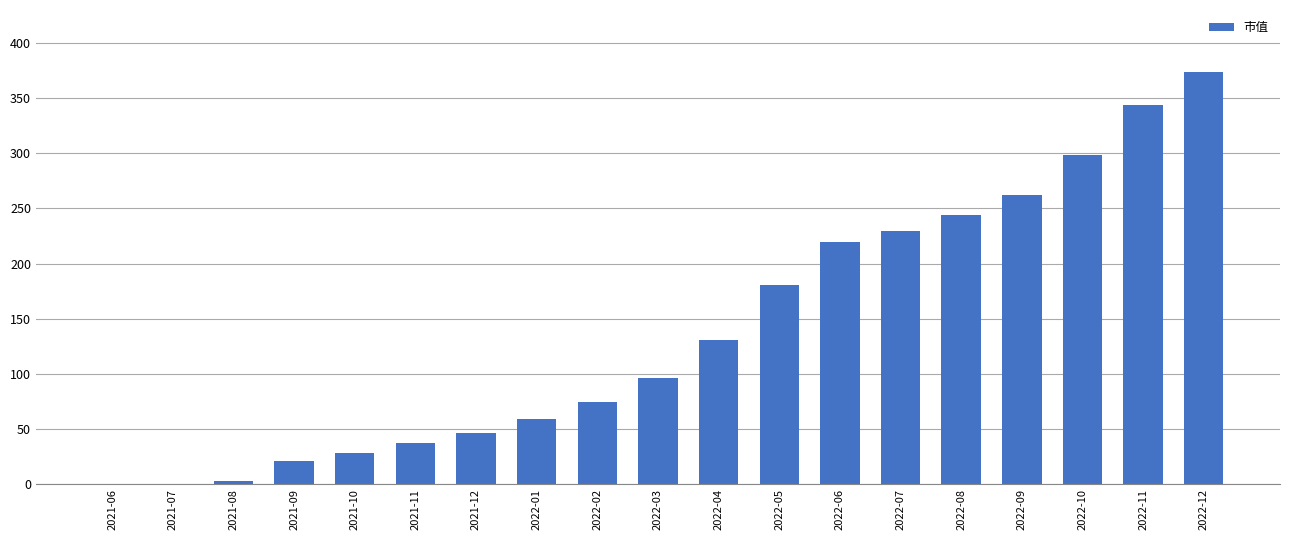

Between 2022-06 and 2022-10, which is larger?

2022-10